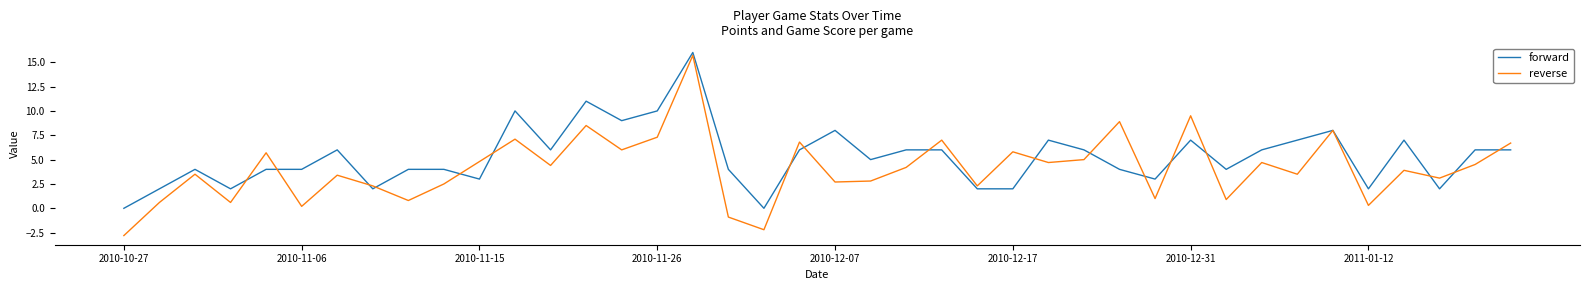

What is the maximum value shown in the chart?

16.0